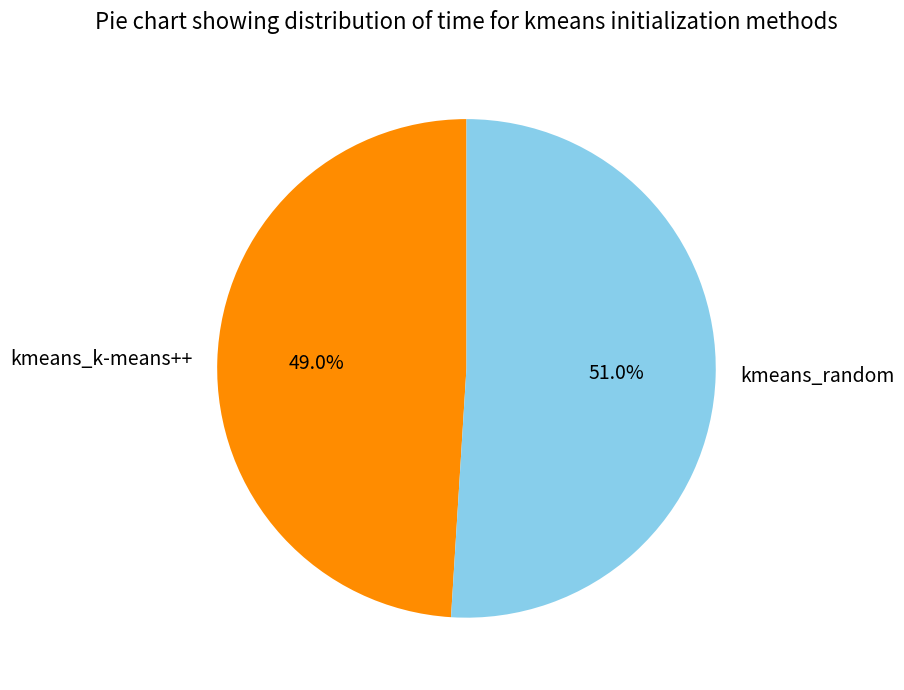

True or false: kmeans_k-means++ accounts for 62% of the total.

False